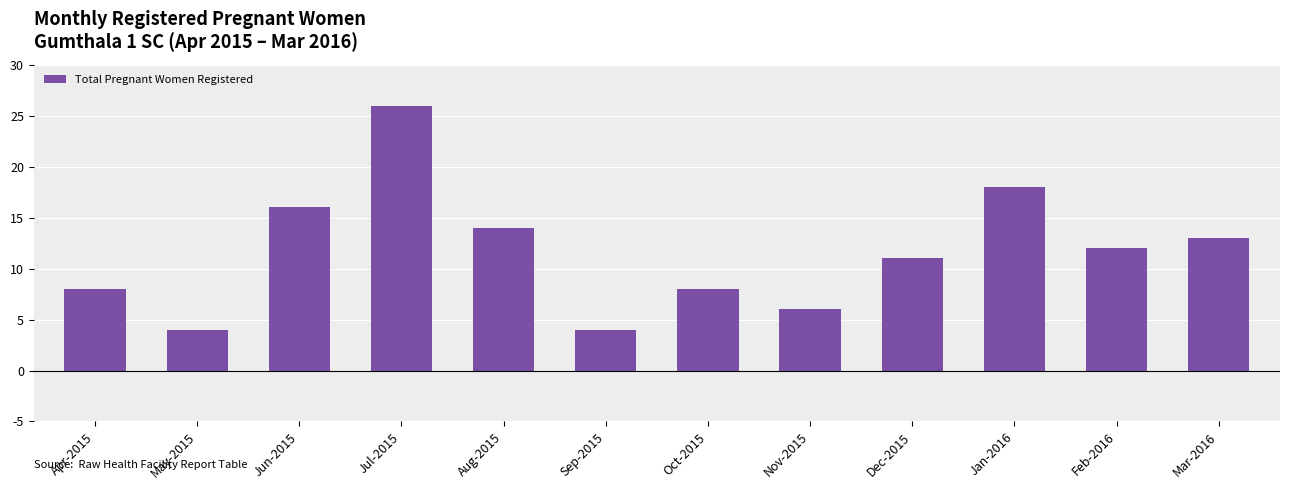

Are the bars horizontal?

No